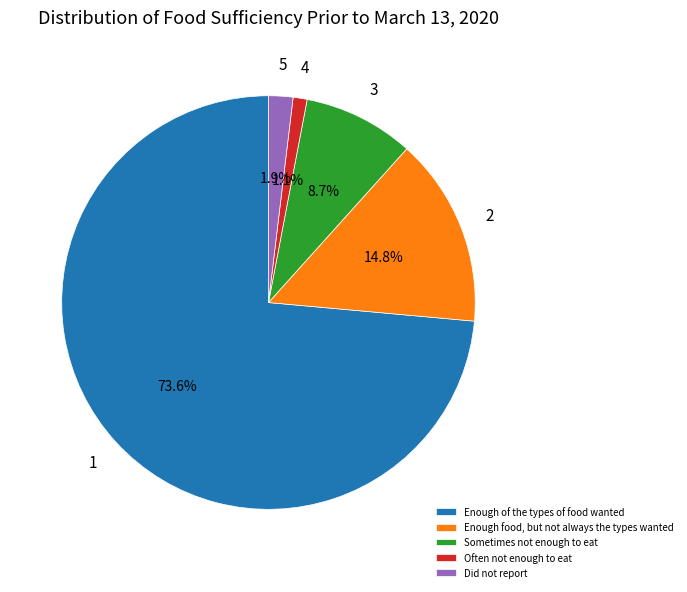

What percentage is the Enough food, but not always the types wanted slice, to the nearest percent?

15%